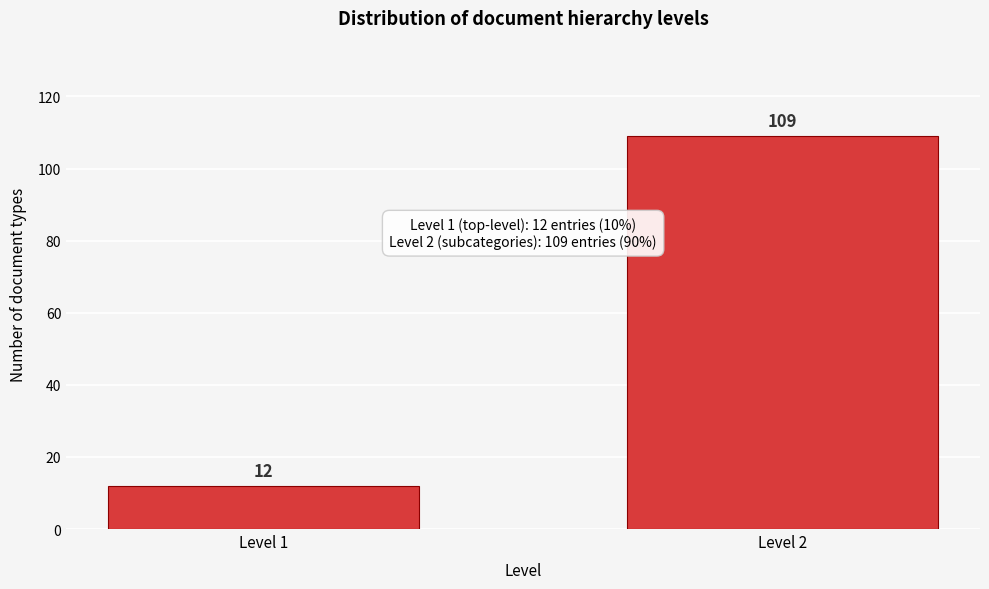

Reading right to left, extract all data points from this chart.

109	12